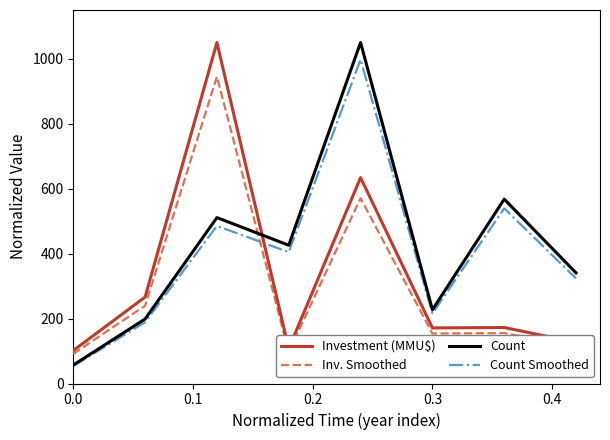

What is the smallest value displayed?

53.9